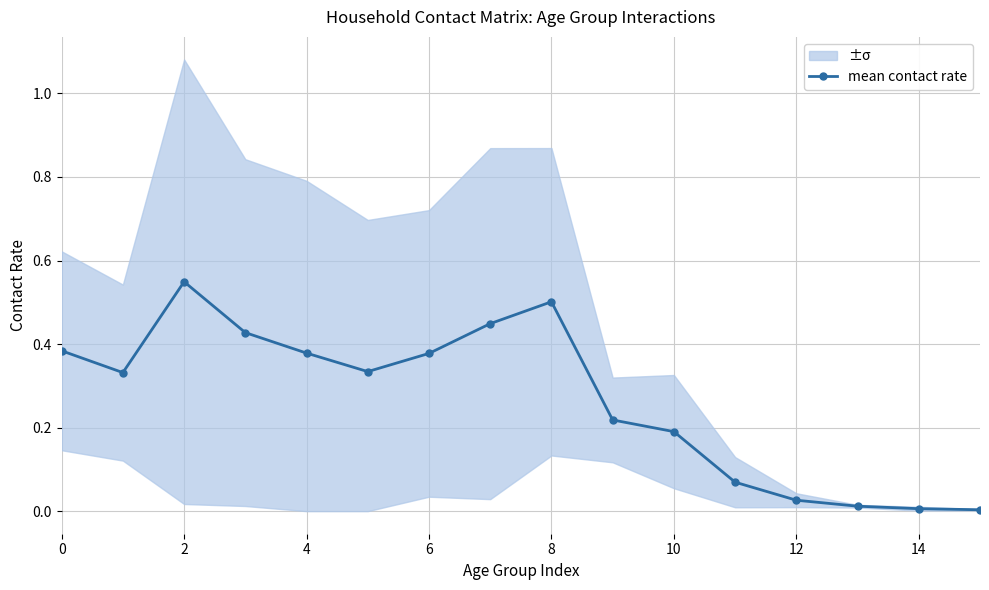

At which category does mean contact rate reach its first local peak?

2